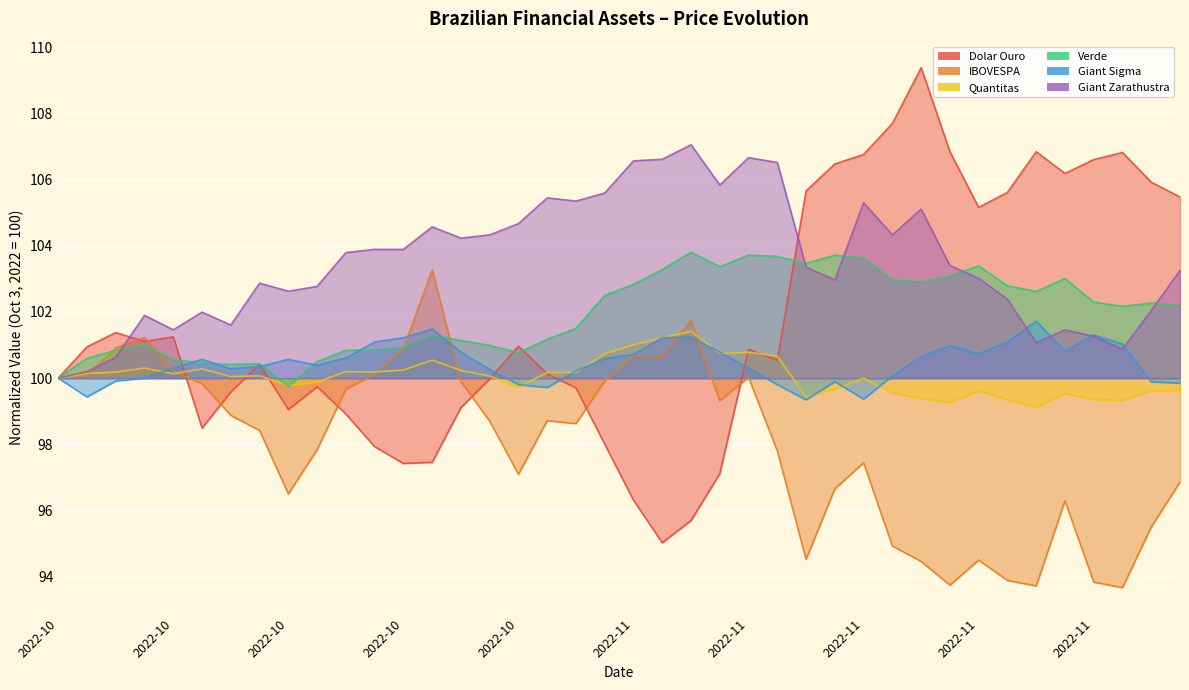

Count the number of categories in the chart.

40